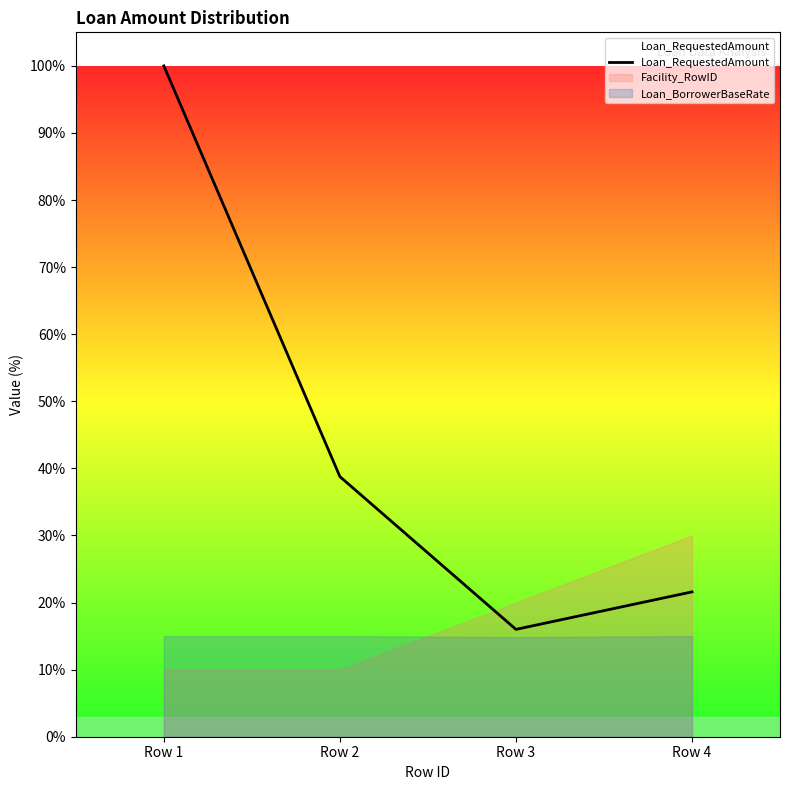

What is the change in value from Row 1 to Row 2?

-61.2